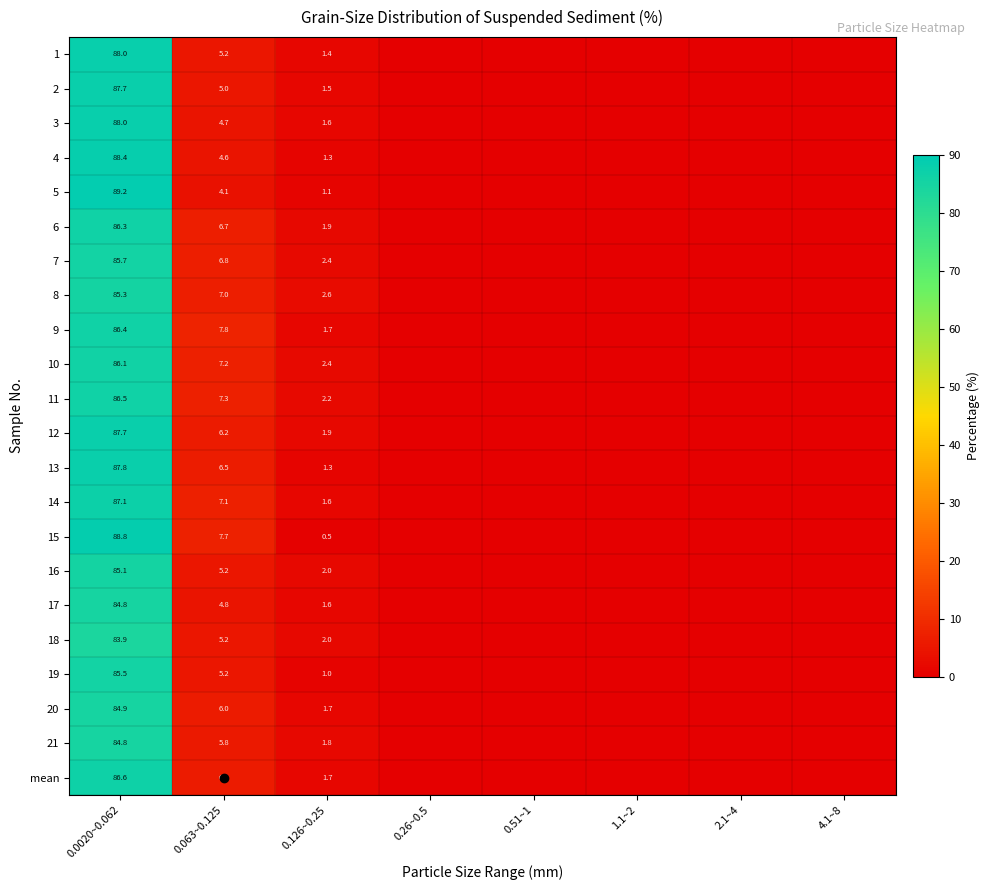

True or false: 18 has a value of 83.9 at 0.0020~0.062.

True